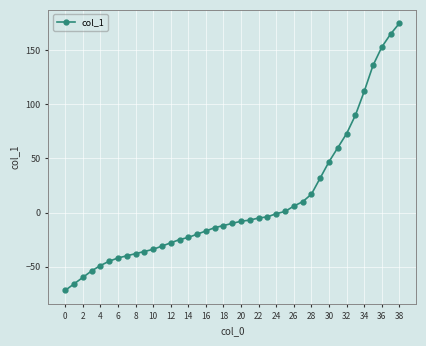

How many data points are above -10?

19